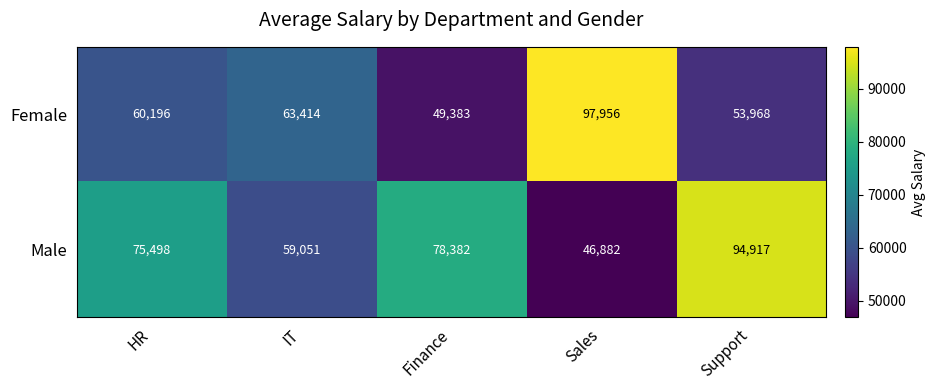

What is the difference between the highest and lowest values at IT?

4363